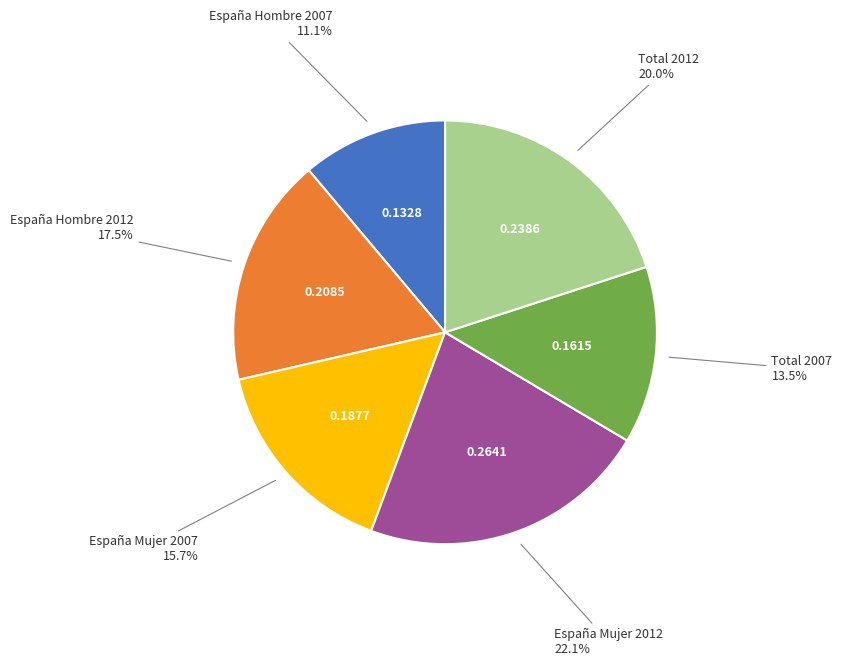

Is there any slice that represents more than half of the pie?

No